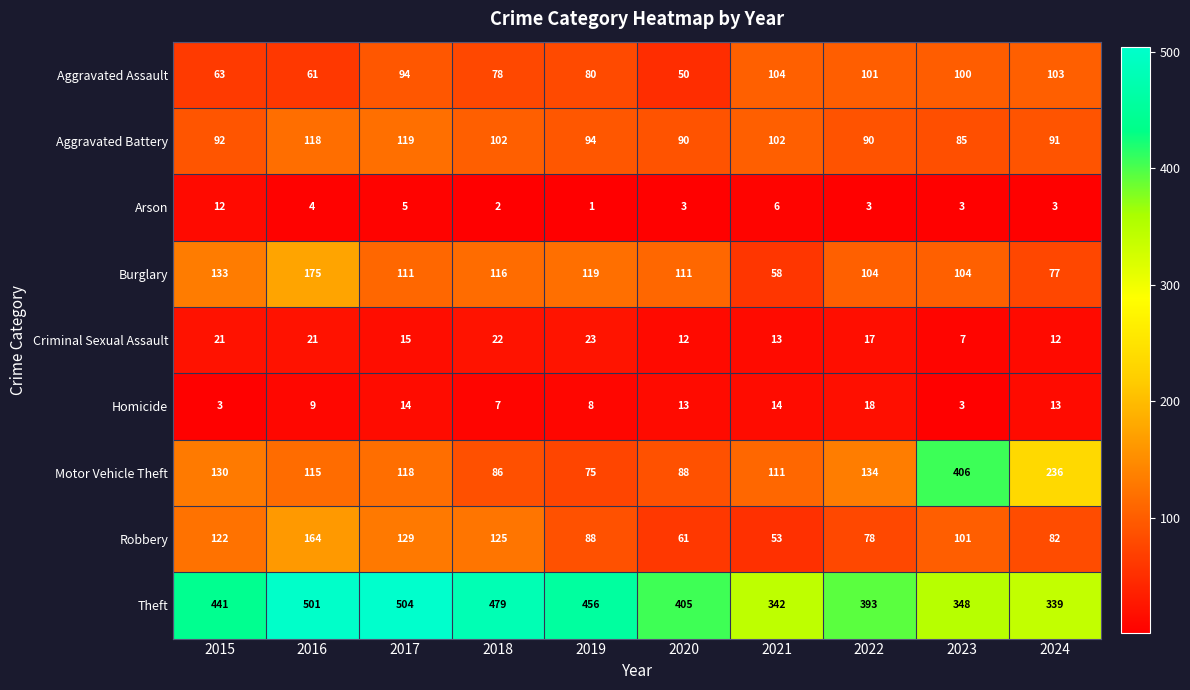

What is the difference between the maximum and second lowest values in the Aggravated Battery series?

29